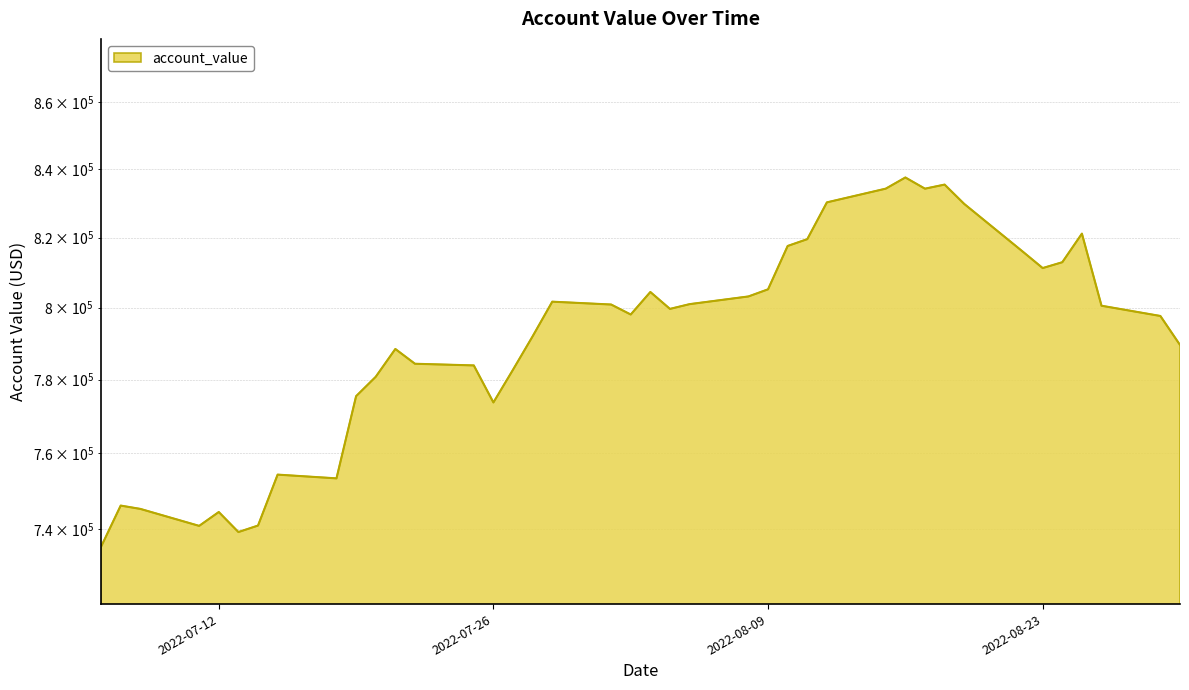

What is the ratio of the value at 2022-07-22 to the value at 2022-07-14?

1.1